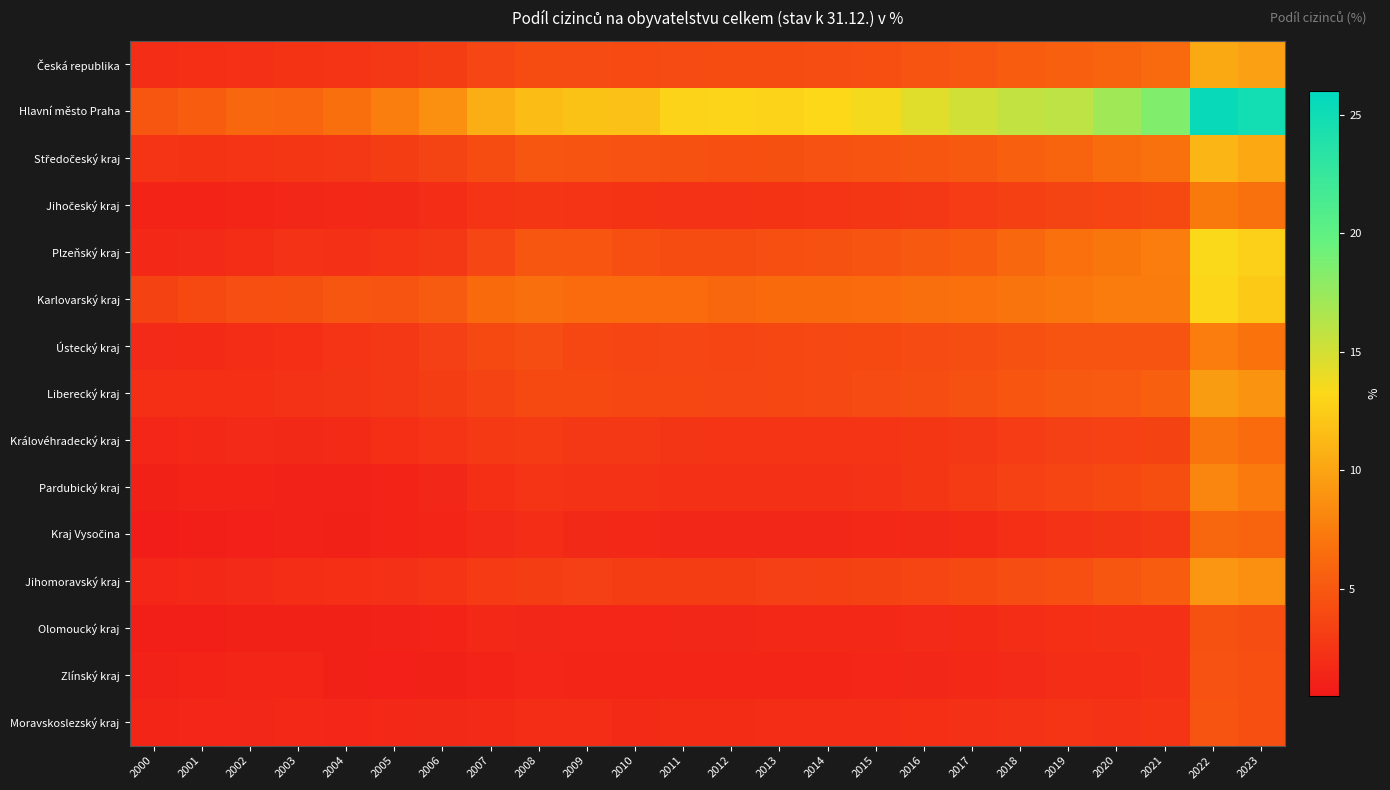

At 2012, list the series in order from smallest to largest.

Zlínský kraj, Kraj Vysočina, Olomoucký kraj, Moravskoslezský kraj, Pardubický kraj, Jihočeský kraj, Královéhradecký kraj, Jihomoravský kraj, Ústecký kraj, Liberecký kraj, Česká republika, Plzeňský kraj, Středočeský kraj, Karlovarský kraj, Hlavní město Praha